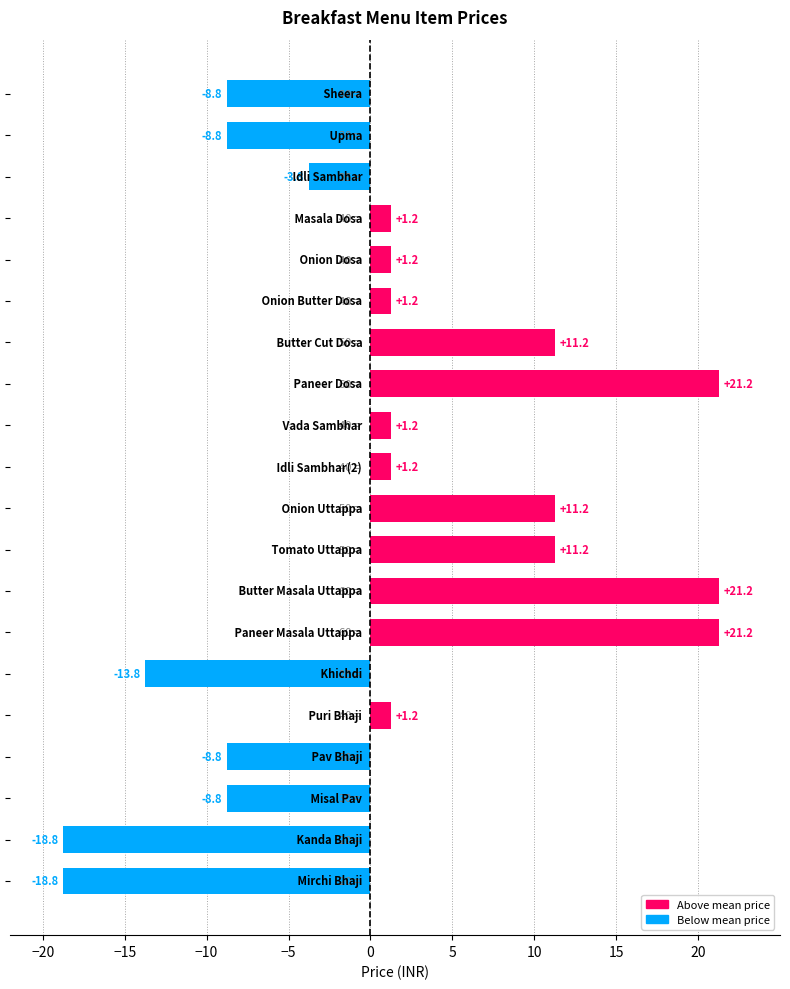

How many values are below 1?

8